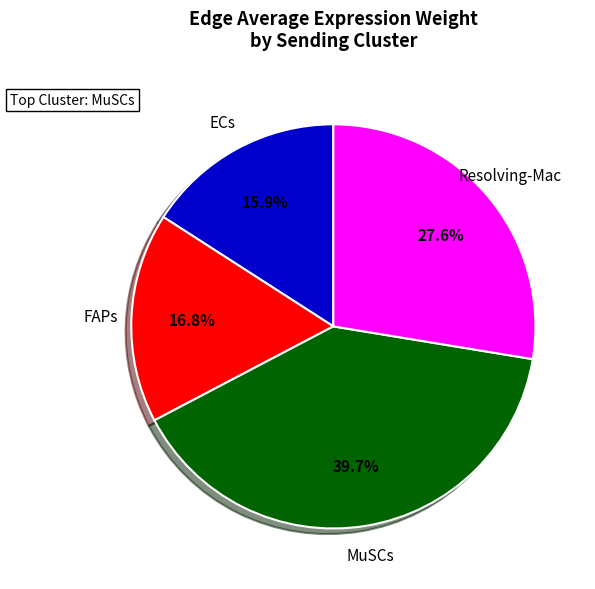

What is the total percentage of FAPs and MuSCs?

56.5%